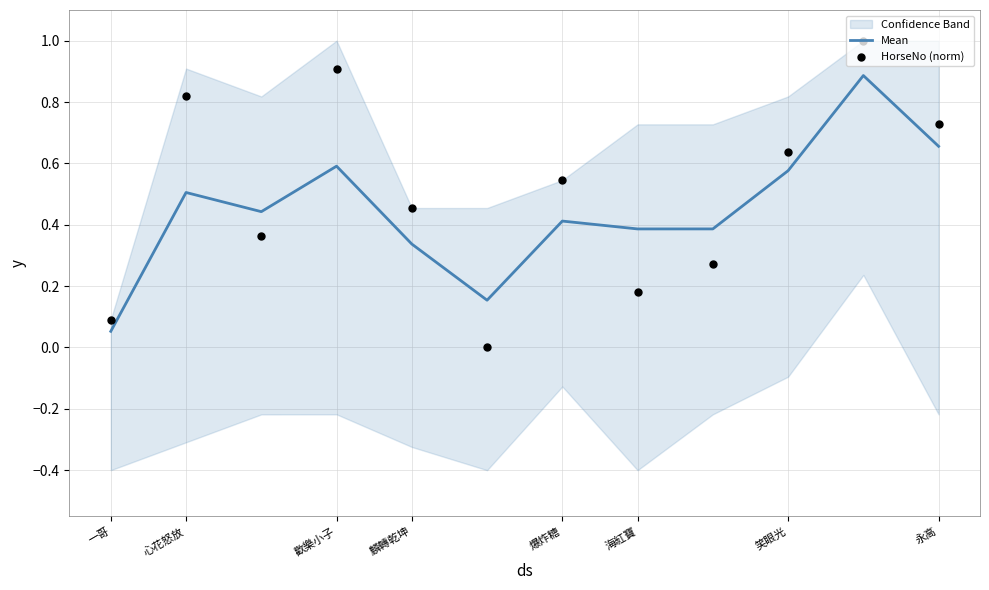

At how many categories does at least one series exceed 0?

12